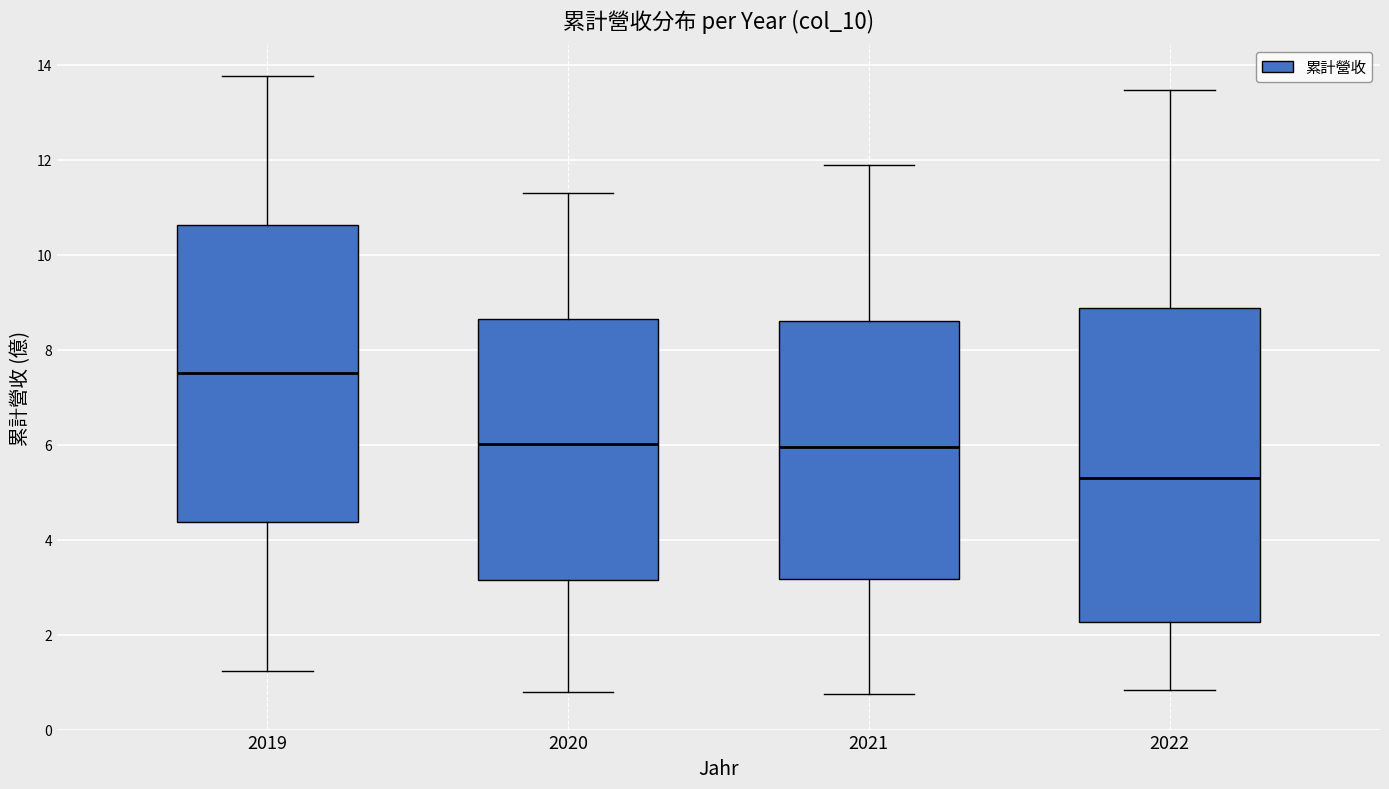

Reading left to right, read every box against the y-axis: the position of its median line, the range the box covers, and the ends of its whiskers. The values are not printed on the chart, so give them approximately, as read against the axis.

2019: median 7.6, box 4.4 to 10.6, whiskers 1.2 to 13.8
2020: median 6.0, box 3.2 to 8.6, whiskers 0.8 to 11.4
2021: median 6.0, box 3.2 to 8.6, whiskers 0.8 to 11.8
2022: median 5.4, box 2.2 to 8.8, whiskers 0.8 to 13.4